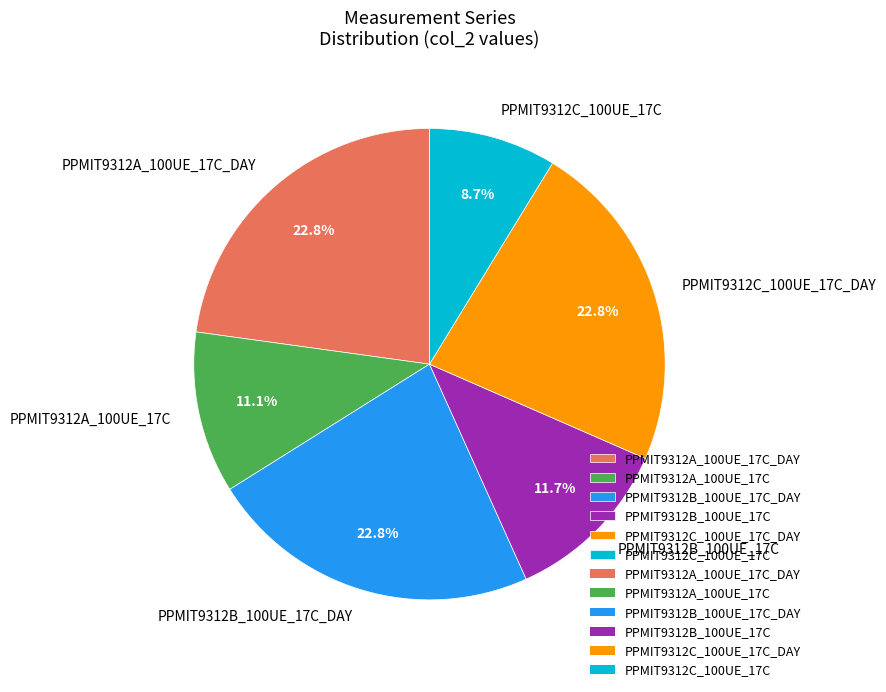

To the nearest percent, what is the difference between the PPMIT9312A_100UE_17C and PPMIT9312B_100UE_17C slice percentages?

1%